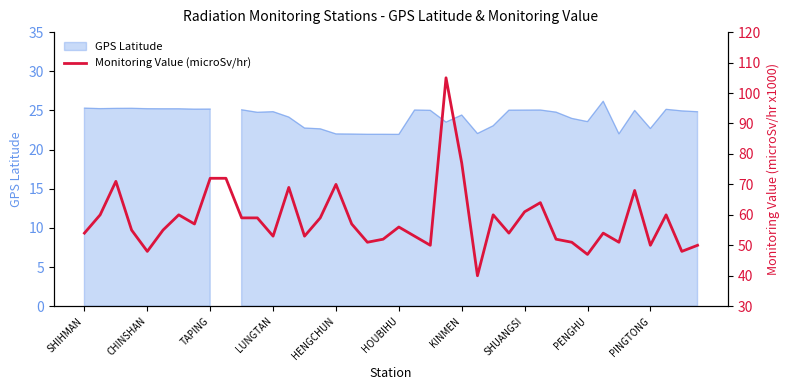

Approximately how many times larger is the value at 16 compared to 11?

1.2